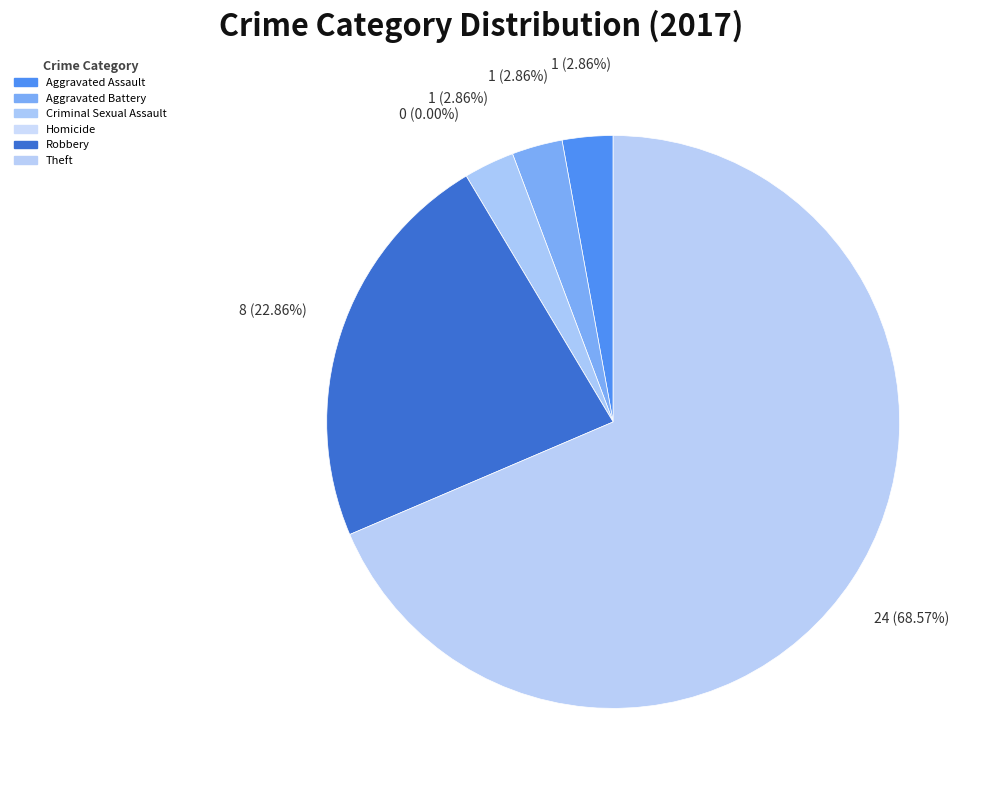

Is it true that Homicide is 0% of the pie?

True